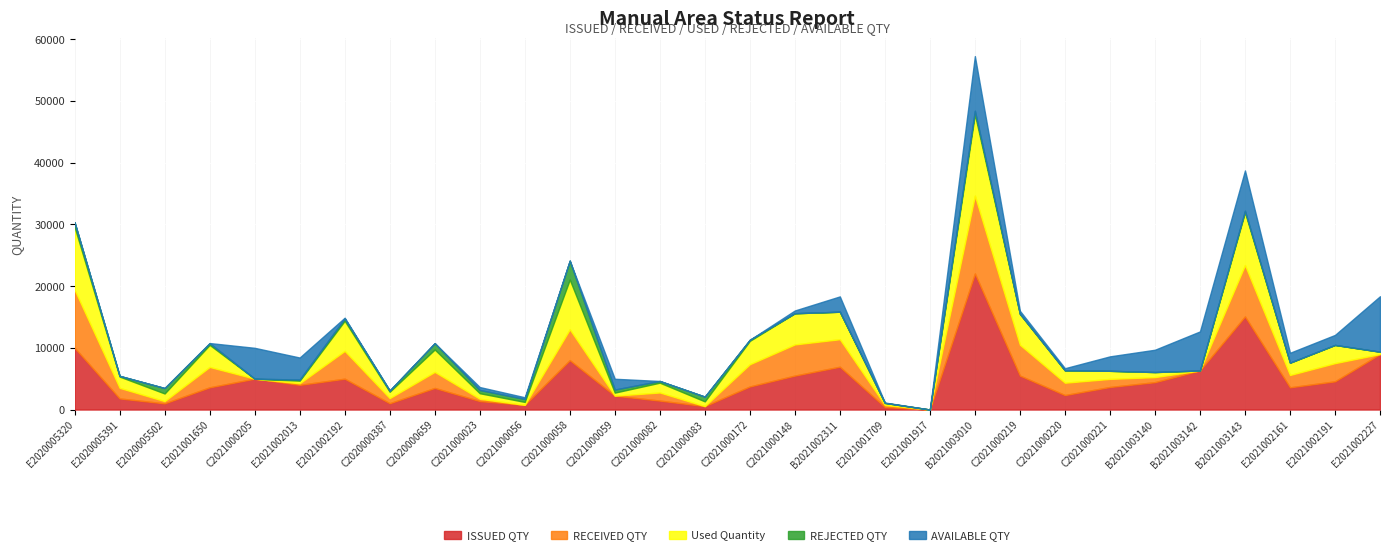

Reading left to right, transcribe all the data shown in this chart.

ISSUED QTY: E2020005320=10000	E2020005391=1800	E2020005502=1000	E2021001650=3600	C2021000205=5000	E2021002013=4000	E2021002192=5000	C2020000387=1024	C2020000659=3500	C2021000023=1374	C2021000056=755	C2021000058=8000	C2021000059=2245	C2021000082=1450	C2021000083=550	C2021000172=3740	C2021000148=5500	B2021002311=6938	E2021001709=400	E2021001917=2	B2021003010=22041	C2021000219=5500	C2021000220=2347	C2021000221=3653	B2021003140=4435	B2021003142=6329	B2021003143=15088	E2021002161=3600	E2021002191=4572	E2021002227=8989
RECEIVED QTY: E2020005320=9410	E2020005391=1710	E2020005502=360	E2021001650=3300	C2021000205=0	E2021002013=250	E2021002192=4500	C2020000387=823	C2020000659=2600	C2021000023=371	C2021000056=0	C2021000058=5000	C2021000059=0	C2021000082=1313	C2021000083=0	C2021000172=3600	C2021000148=5051	B2021002311=4455	E2021001709=336	E2021001917=0	B2021003010=12617	C2021000219=5000	C2021000220=2000	C2021000221=1310	B2021003140=819	B2021003142=0	B2021003143=8320	E2021002161=1996	E2021002191=2947	E2021002227=0
Used Quantity: E2020005320=10174	E2020005391=1829	E2020005502=1242	E2021001650=3574	C2021000205=0	E2021002013=427	E2021002192=4880	C2020000387=1031	C2020000659=3628	C2021000023=897	C2021000056=479	C2021000058=8063	C2021000059=496	C2021000082=1588	C2021000083=772	C2021000172=3782	C2021000148=5051	B2021002311=4455	E2021001709=336	E2021001917=0	B2021003010=13185	C2021000219=5000	C2021000220=2000	C2021000221=1310	B2021003140=819	B2021003142=0	B2021003143=8563	E2021002161=1996	E2021002191=2947	E2021002227=380
REJECTED QTY: E2020005320=764	E2020005391=119	E2020005502=882	E2021001650=274	C2021000205=0	E2021002013=177	E2021002192=380	C2020000387=208	C2020000659=1028	C2021000023=526	C2021000056=479	C2021000058=3063	C2021000059=496	C2021000082=275	C2021000083=772	C2021000172=182	C2021000148=0	B2021002311=0	E2021001709=0	E2021001917=0	B2021003010=568	C2021000219=0	C2021000220=0	C2021000221=0	B2021003140=0	B2021003142=0	B2021003143=243	E2021002161=0	E2021002191=0	E2021002227=0
AVAILABLE QTY: E2020005320=-174	E2020005391=-29	E2020005502=-242	E2021001650=26	C2021000205=5000	E2021002013=3573	E2021002192=120	C2020000387=-7	C2020000659=-128	C2021000023=477	C2021000056=276	C2021000058=-63	C2021000059=1749	C2021000082=-138	C2021000083=-222	C2021000172=-42	C2021000148=449	B2021002311=2483	E2021001709=64	E2021001917=2	B2021003010=8856	C2021000219=500	C2021000220=347	C2021000221=2343	B2021003140=3616	B2021003142=6329	B2021003143=6525	E2021002161=1604	E2021002191=1625	E2021002227=8989